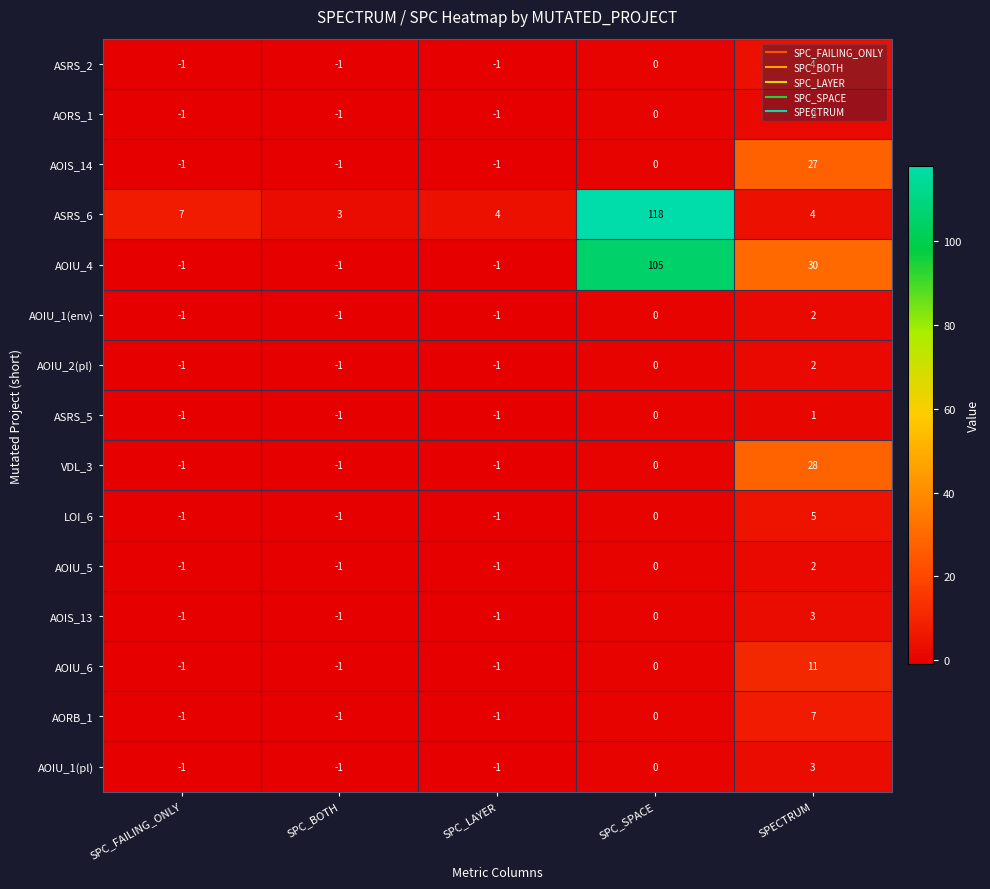

What is the difference between the highest and lowest values at SPC_FAILING_ONLY?

8